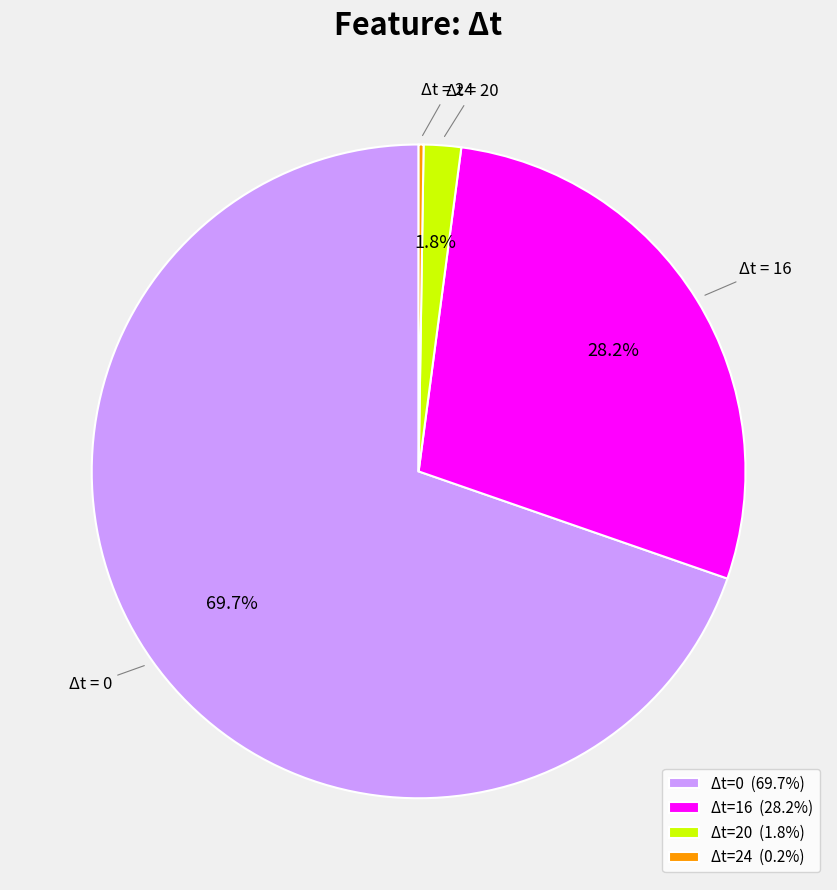

Do Δt=20 (1.8%) and Δt=0 (69.7%) together represent more than half of the pie?

Yes